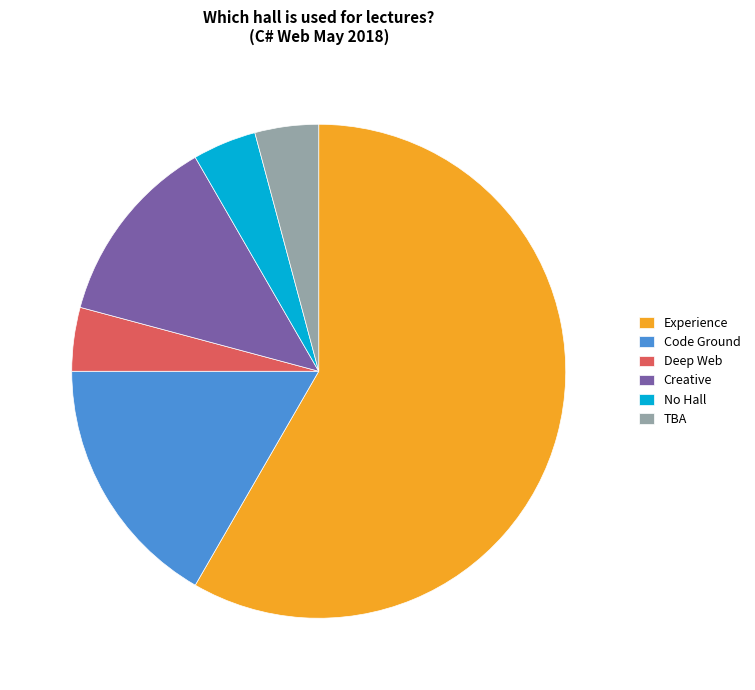

How many segments does this pie chart have?

6